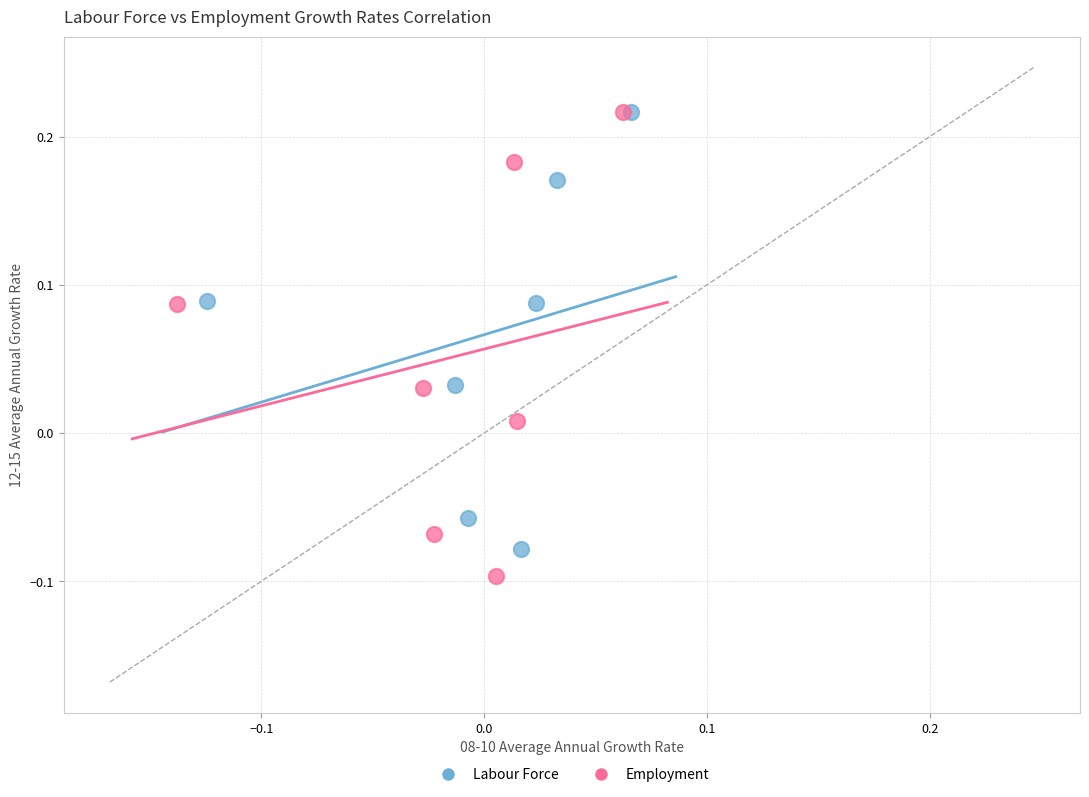

Which series has the widest spread of Y values?

Employment